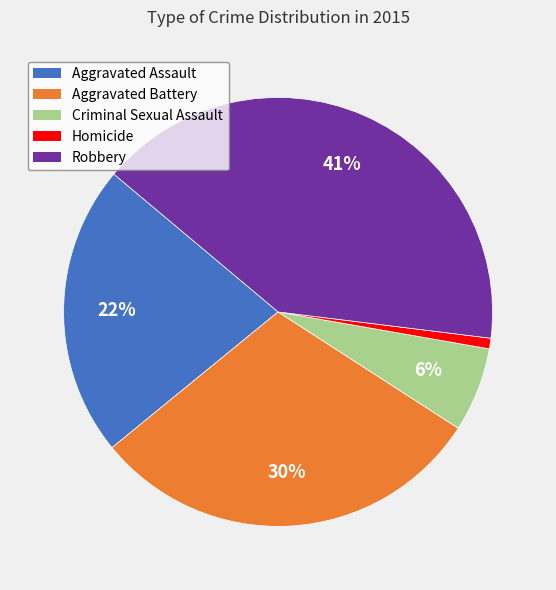

To the nearest percent, what is the average slice percentage?

20%